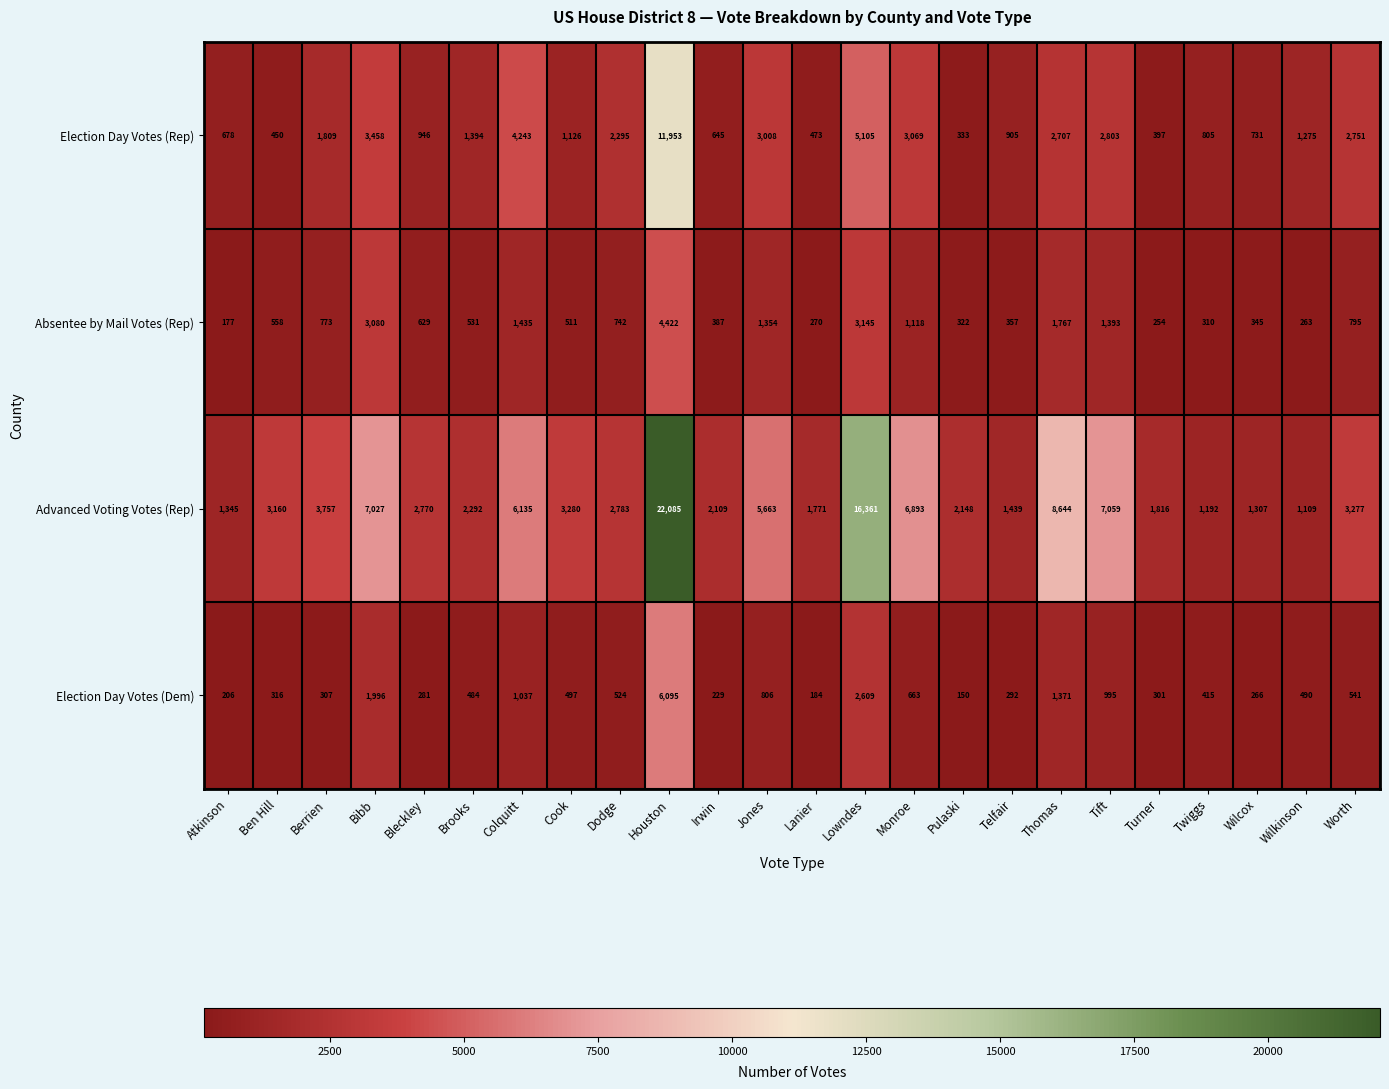

At which label does Election Day Votes (Rep) first exceed 1394?

Berrien